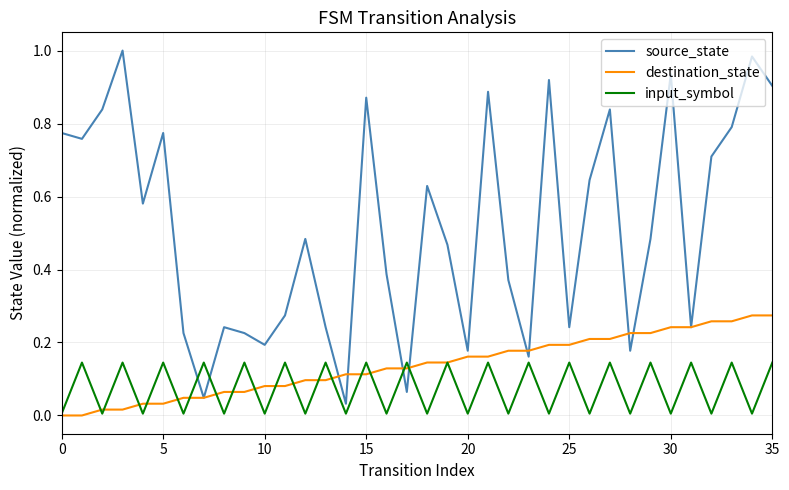

Count the number of data series in this chart.

3